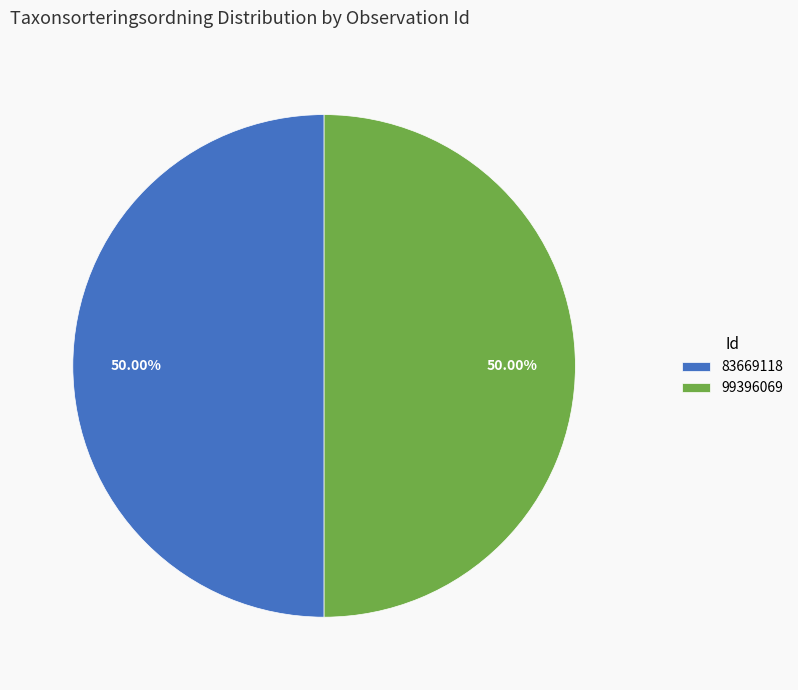

Count the number of slices in the pie.

2